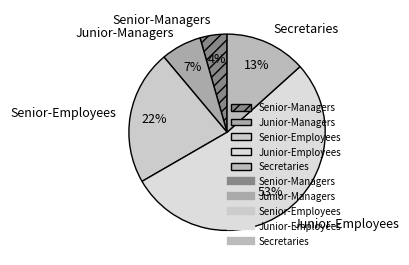

What is the ratio of the value at Secretaries to the value at Senior-Employees?

0.6